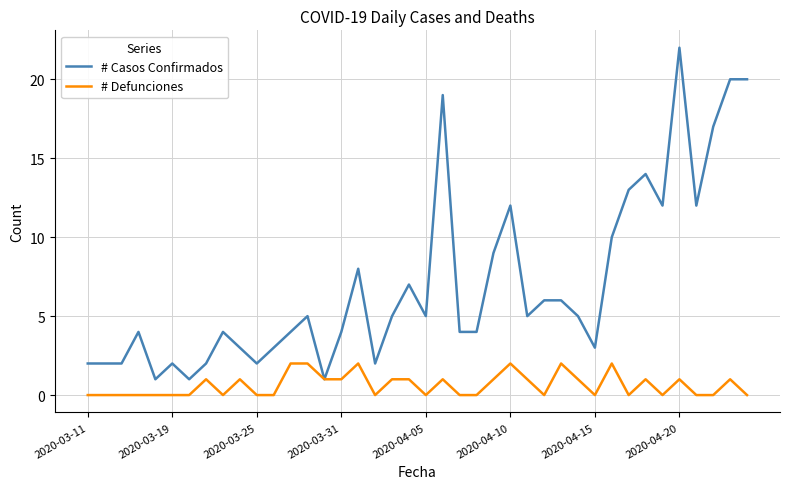

What is the greatest value displayed?

22